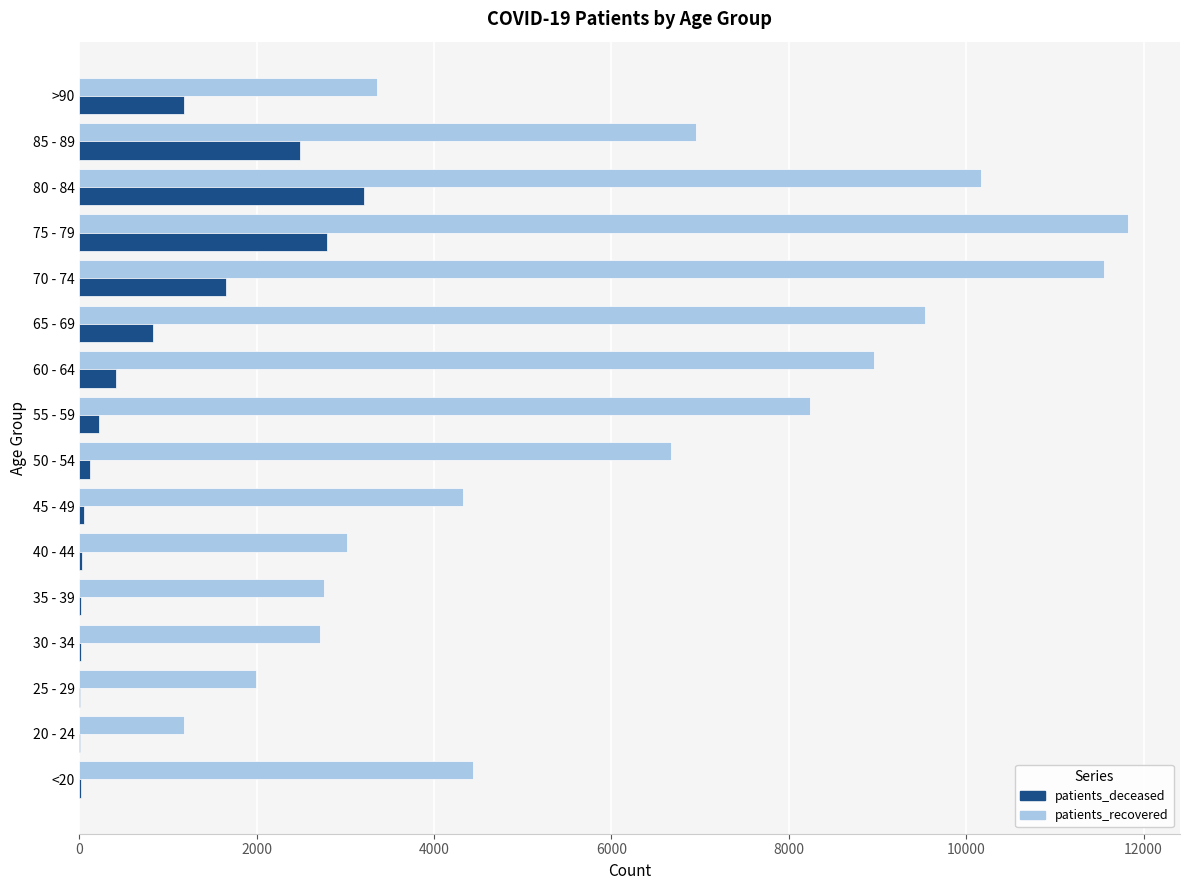

How many series are shown in this chart?

2